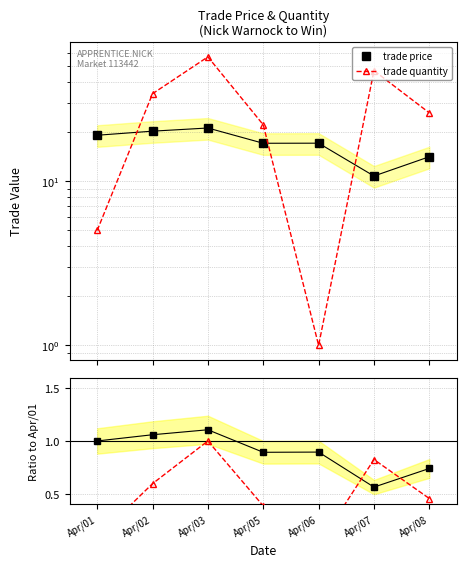

At which category does trade price reach its first local peak?

Apr/03